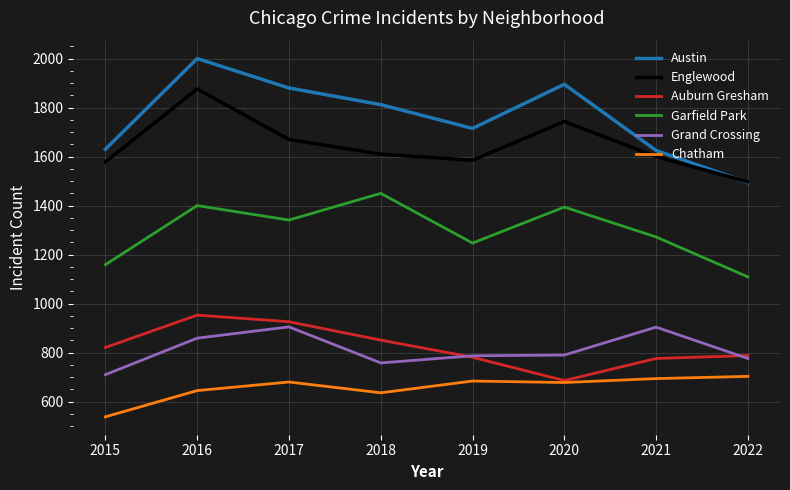

Between 2020 and 2021, which series saw the biggest shift?

Austin